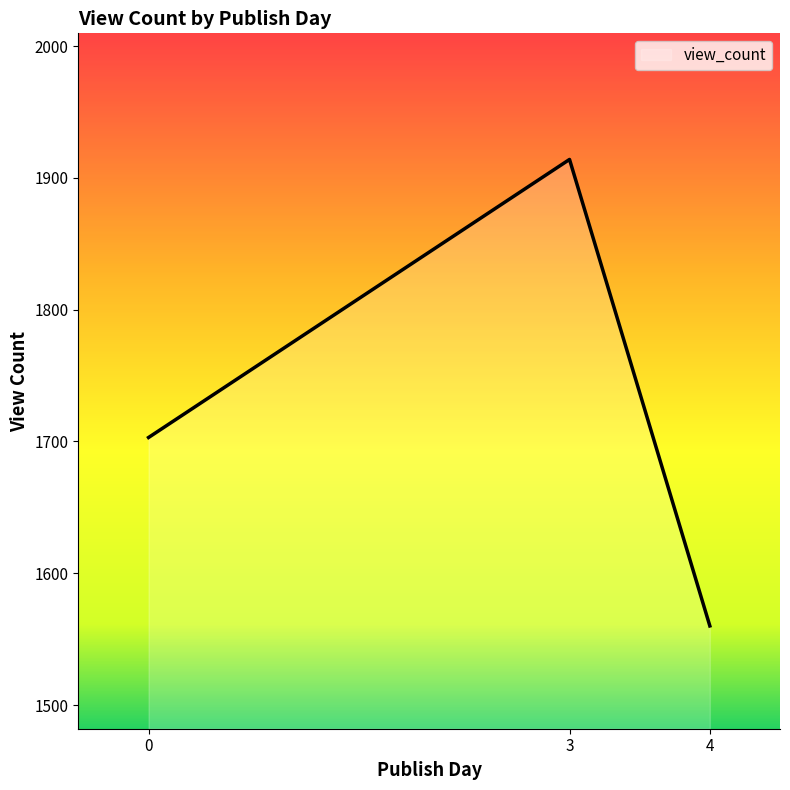

Reading left to right, list all the values displayed in this chart.

0=1703	3=1914	4=1560